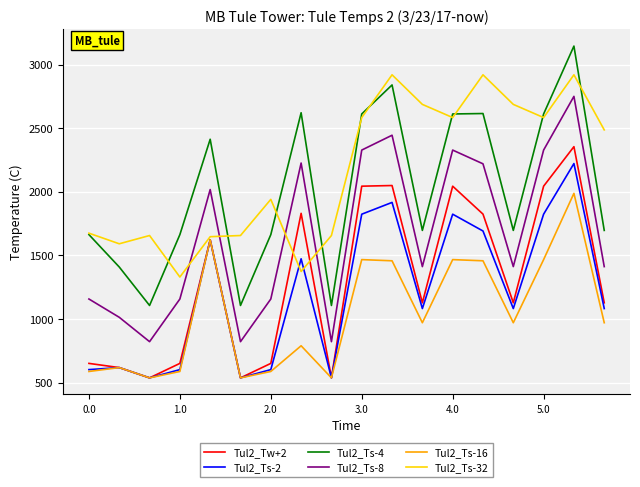

How many values in the Tul2_Ts-16 series are below 971?

8